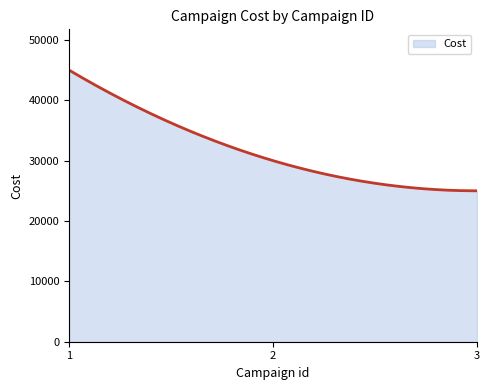

What is the smallest value displayed?

25000.0